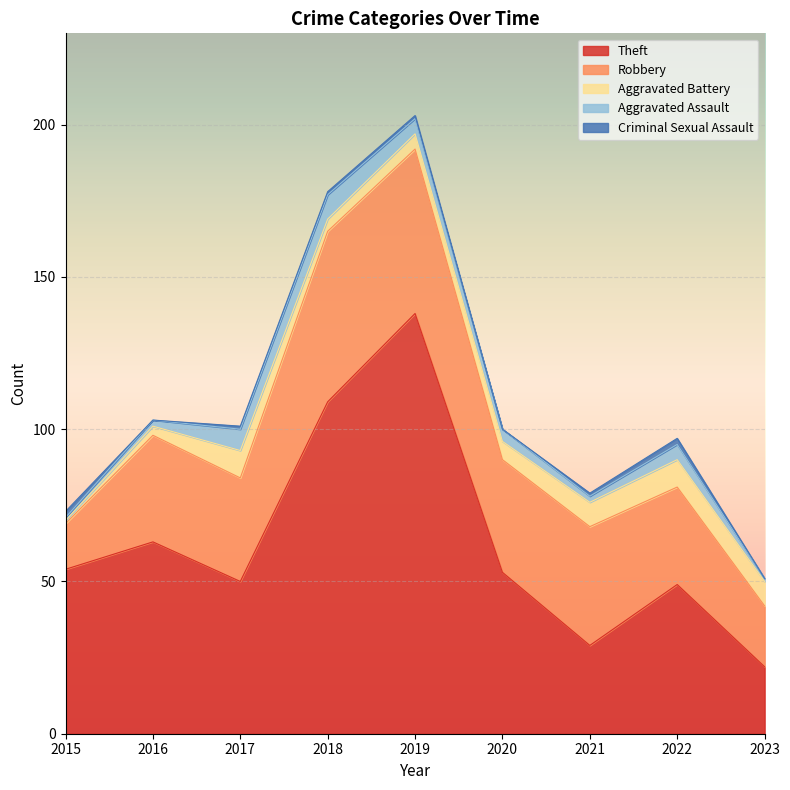

How many interior local peaks does the Theft series have?

3